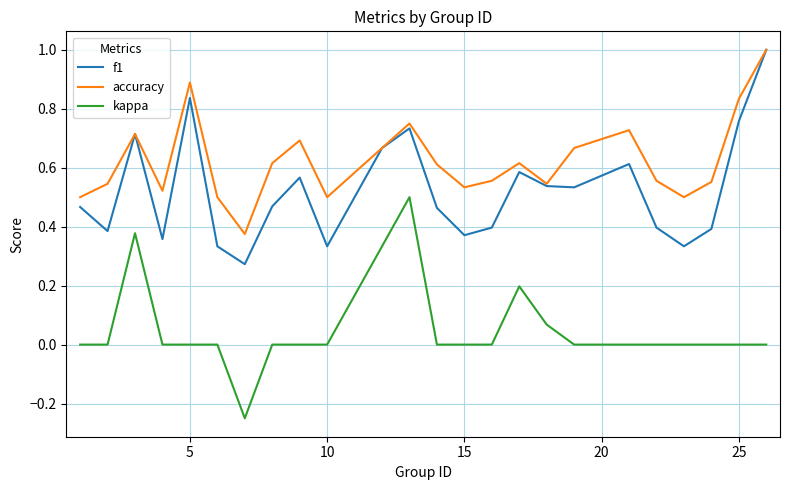

Which series has the largest total across all categories?

accuracy